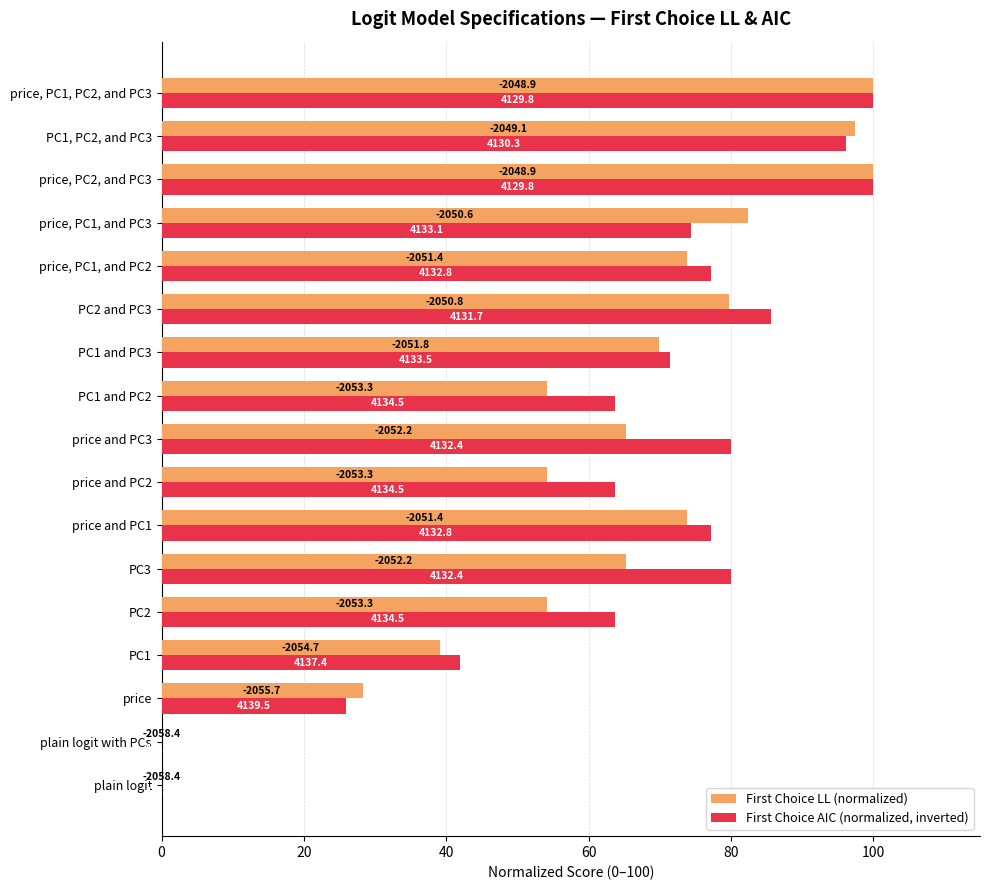

What are all the series names shown in the legend?

First Choice LL (normalized), First Choice AIC (normalized, inverted)